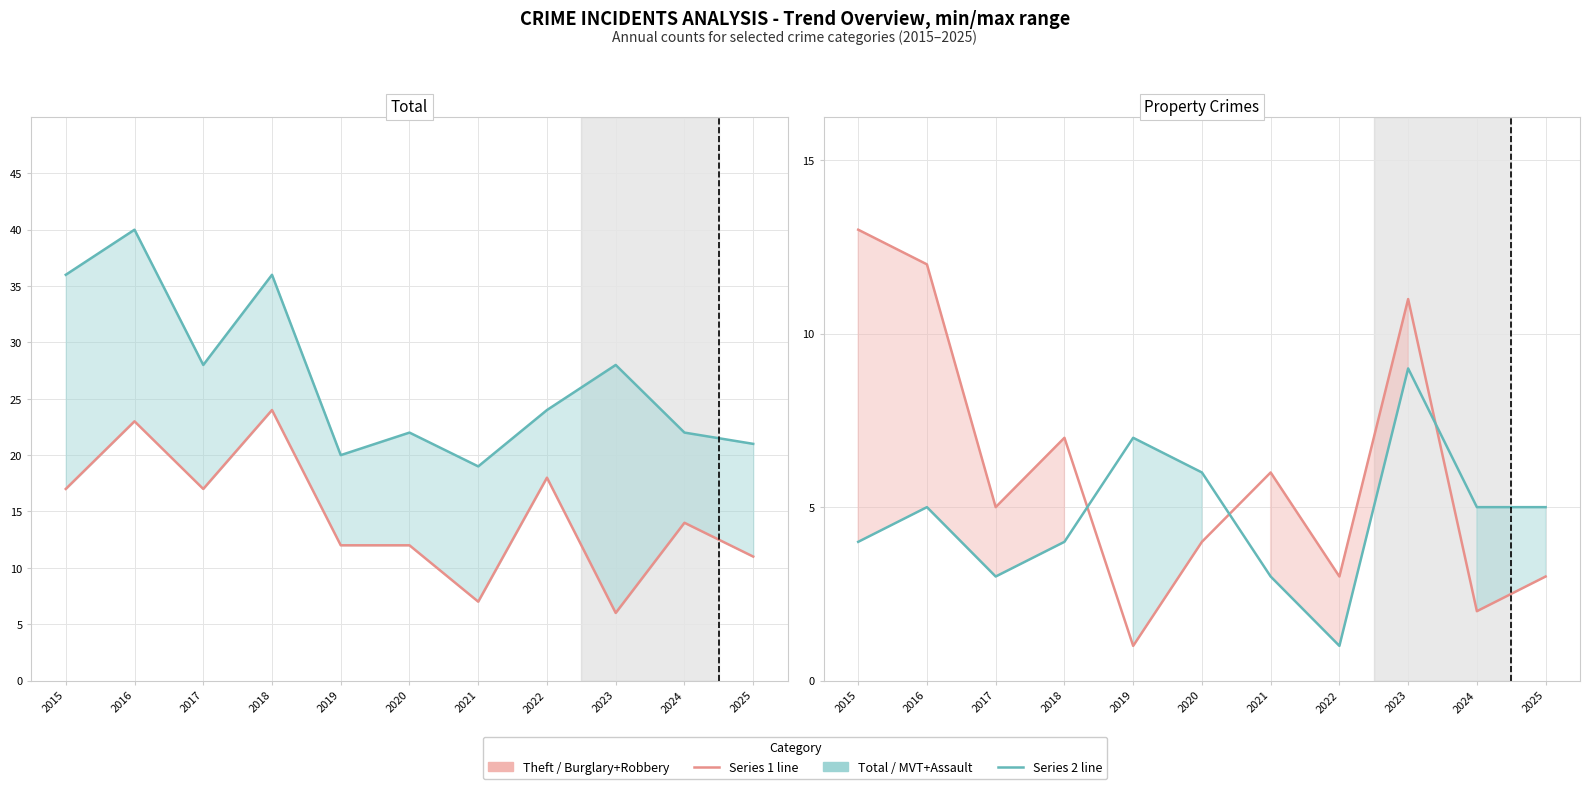

What is the greatest value displayed?

40